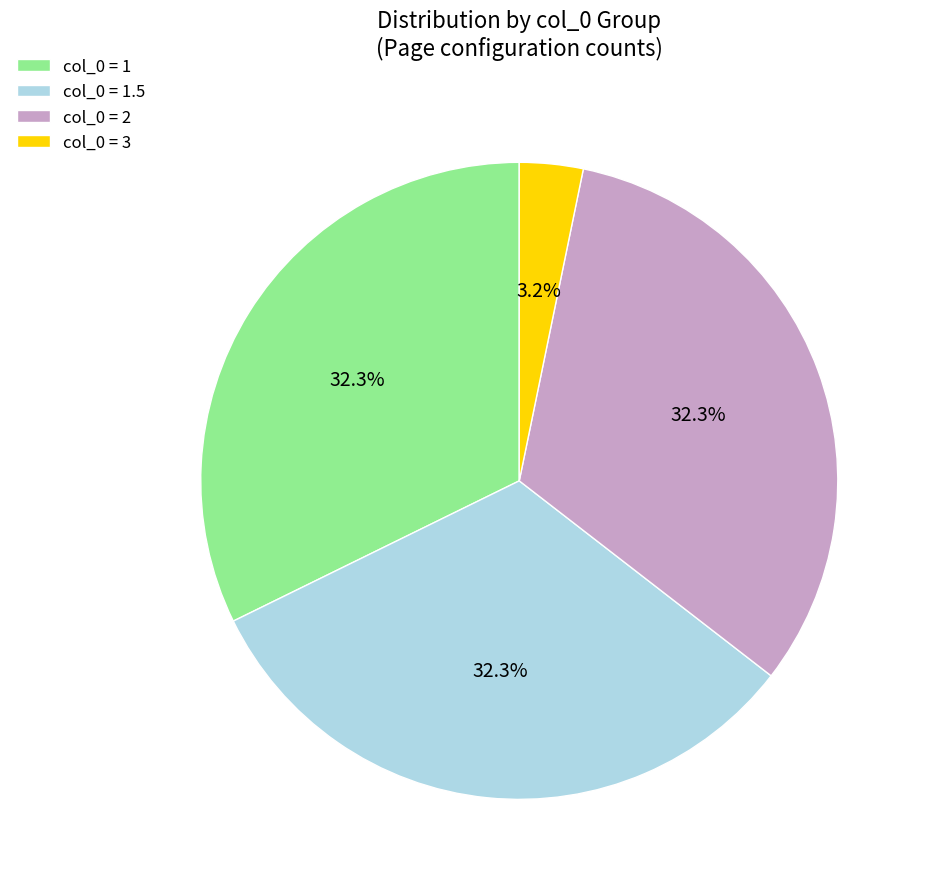

What percentage do col_0 = 3 and col_0 = 1 together represent?

35.5%